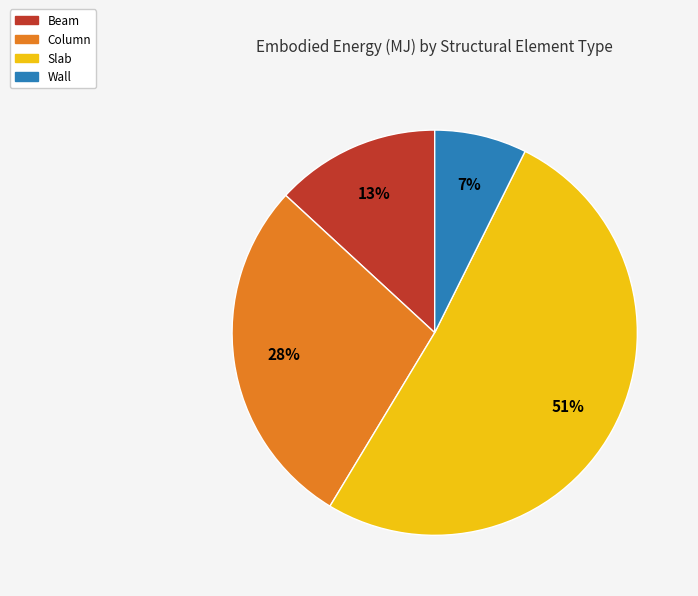

Does any single category account for the majority?

Yes